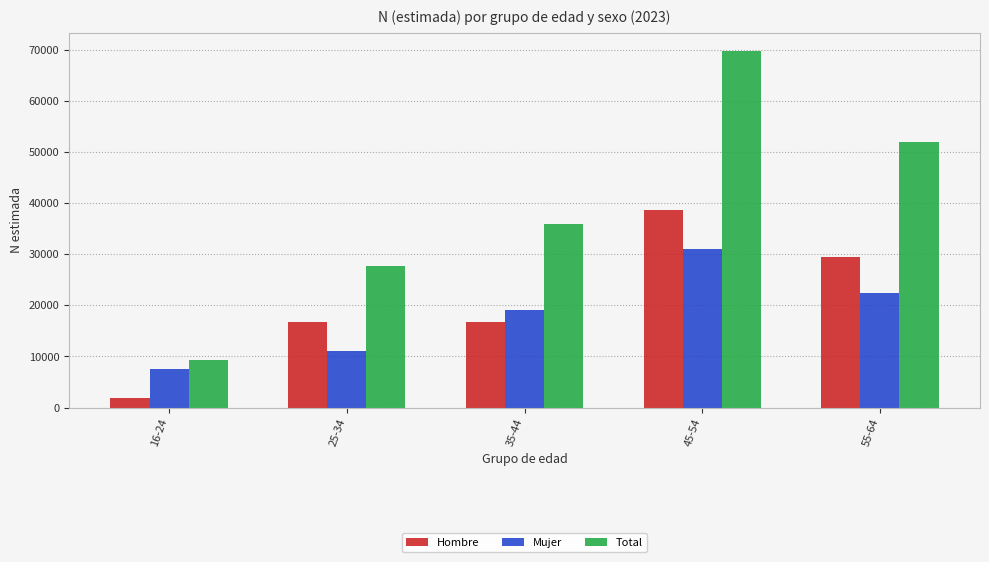

True or false: Mujer has a value of 7494 at 16-24.

True